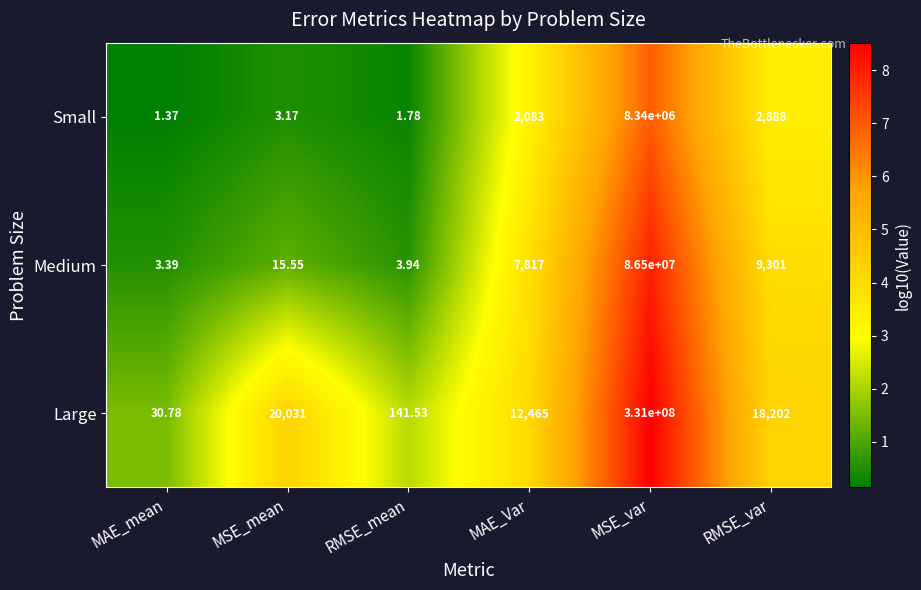

What is the total value across all series at MSE_mean?

20049.7